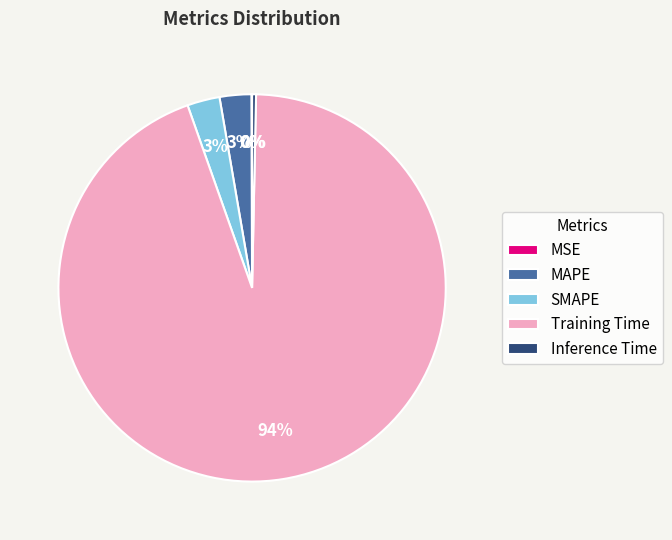

What is the largest slice in the pie chart?

Training Time